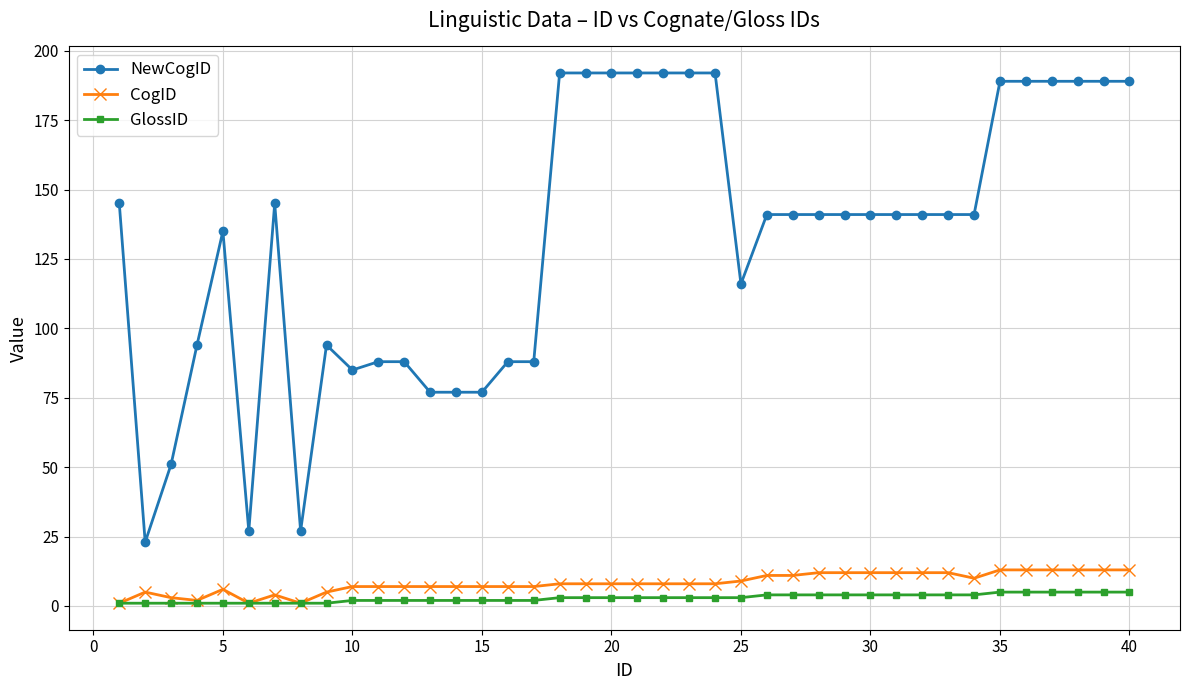

True or false: CogID has more than 1 interior local peaks.

True